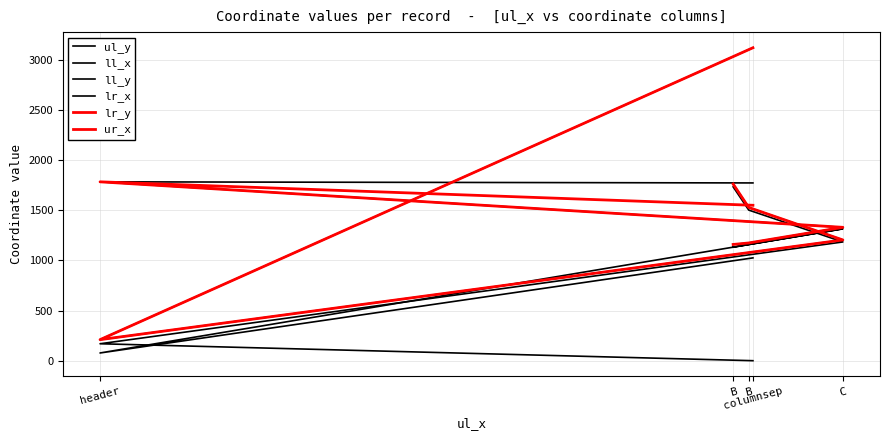

How many data points does each series have?

5